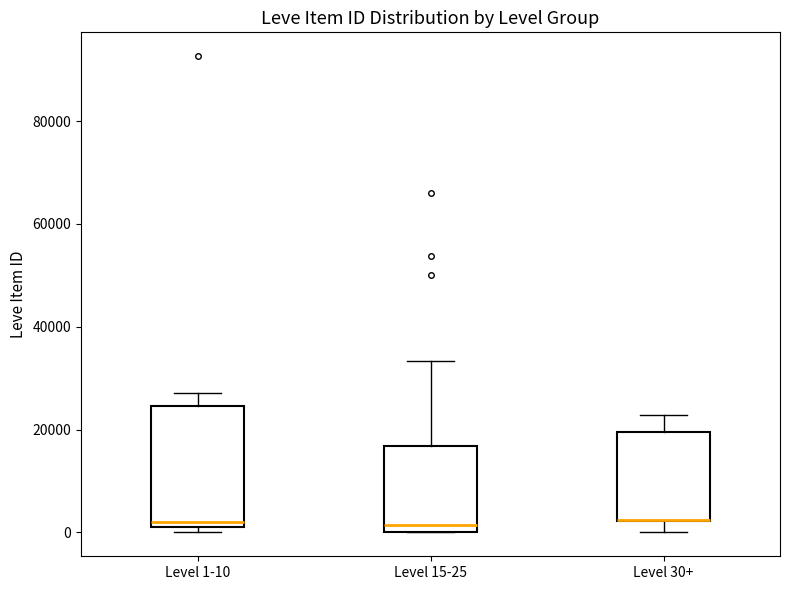

Reading left to right, read every box against the y-axis: the position of its median line, the range the box covers, and the ends of its whiskers. The values are not printed on the chart, so give them approximately, as read against the axis.

Level 1-10: median 2000, box 0 to 24000, whiskers 0 (just below the box's lower edge) to 28000
Level 15-25: median 2000, box 0 to 16000, whiskers 0 to 34000
Level 30+: median 2000 (drawn on the box's lower edge), box 2000 to 20000, whiskers 0 to 22000